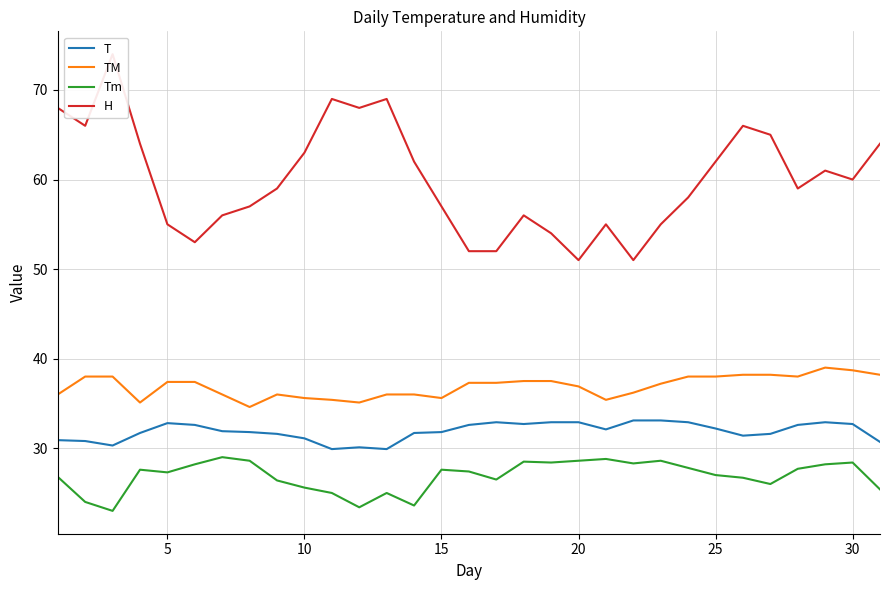

True or false: T and Tm intersect in this chart.

False